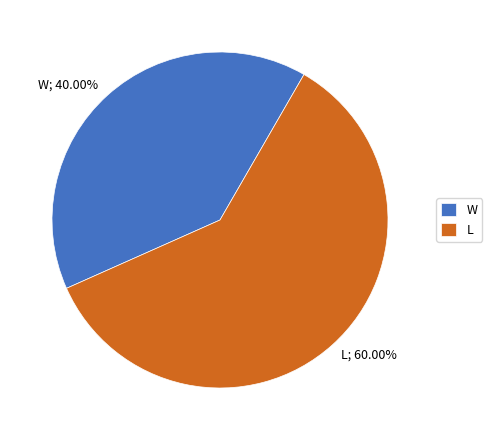

Does W account for over 50% of the chart?

No